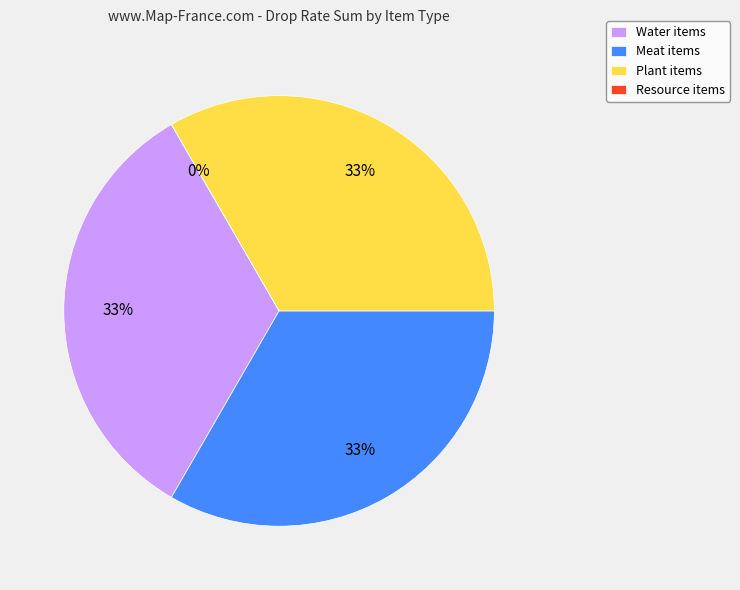

Count the number of slices in the pie.

4